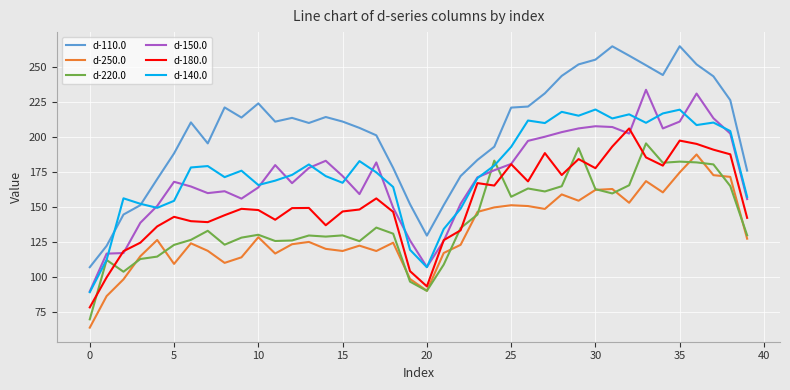

Which series has the widest spread of values?

d-110.0